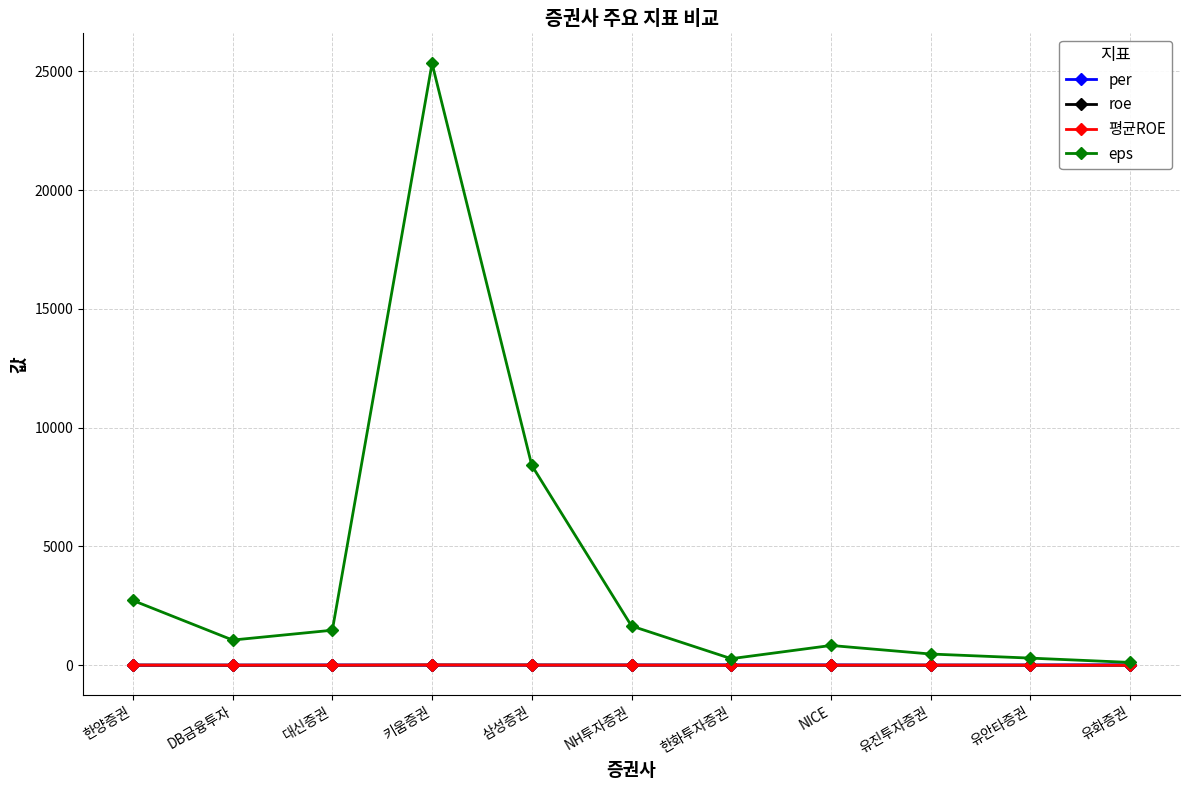

At which category is the sum across all series the highest?

키움증권